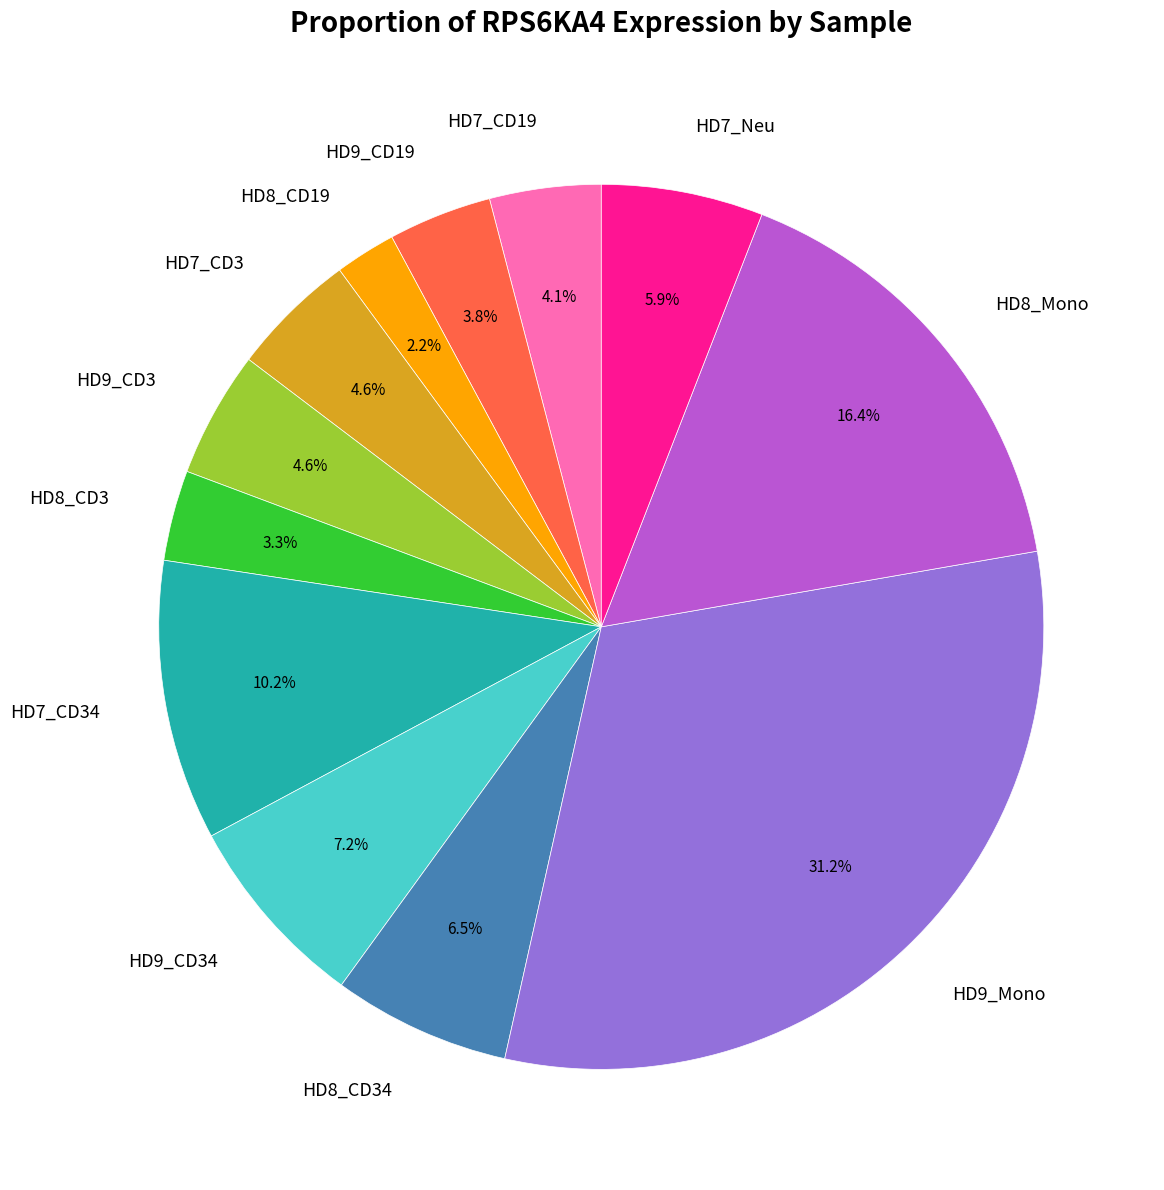

True or false: HD7_CD34 accounts for 10% of the total.

True